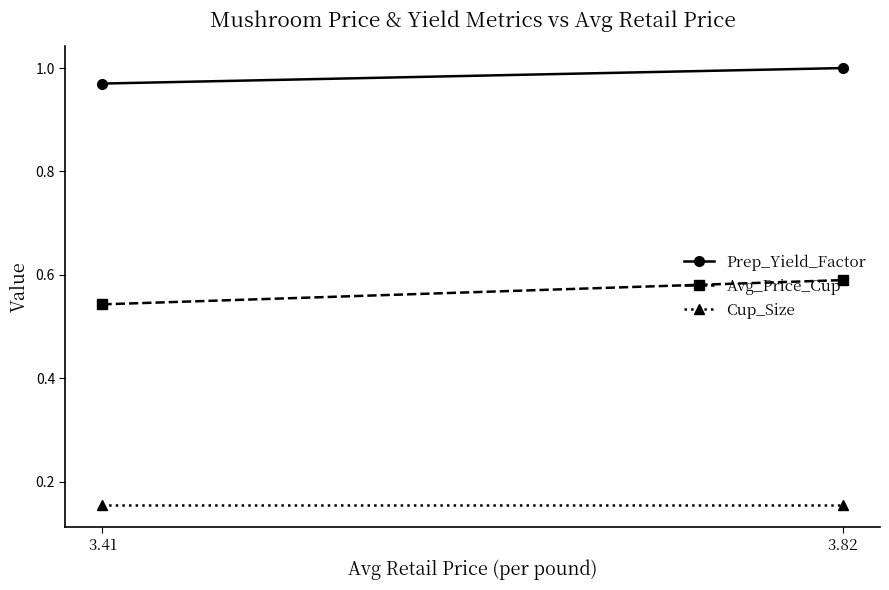

What is the total value across all series at 3.41?

1.7